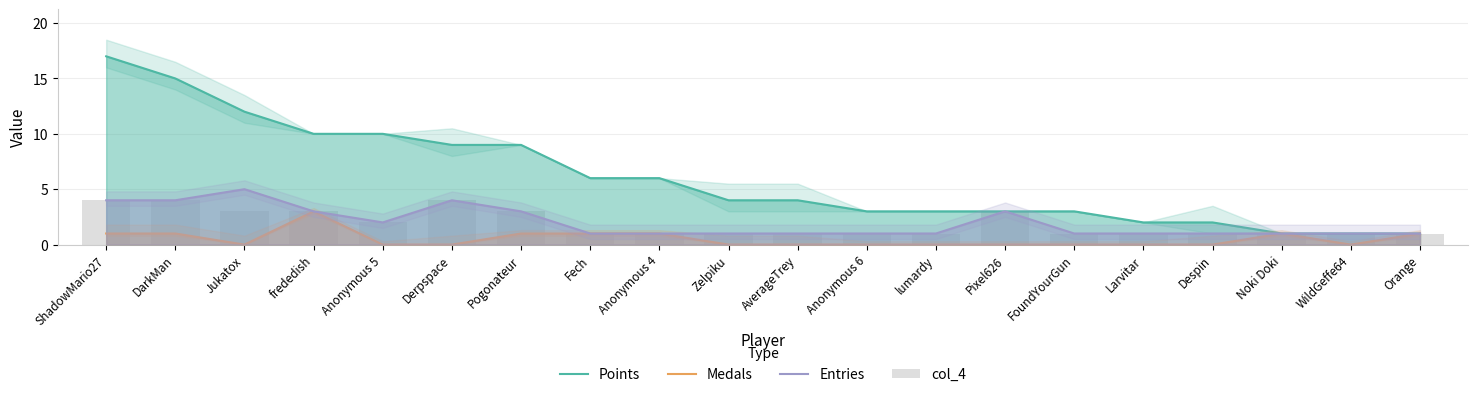

How many categories are shown in the chart?

20